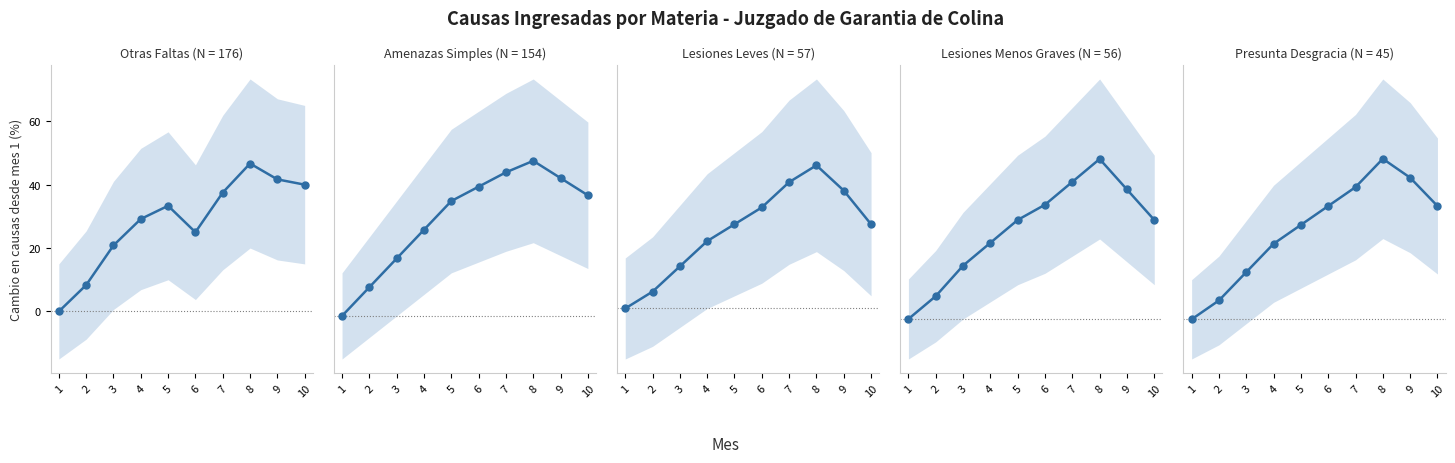

Is this an area chart (filled region under the line)?

No